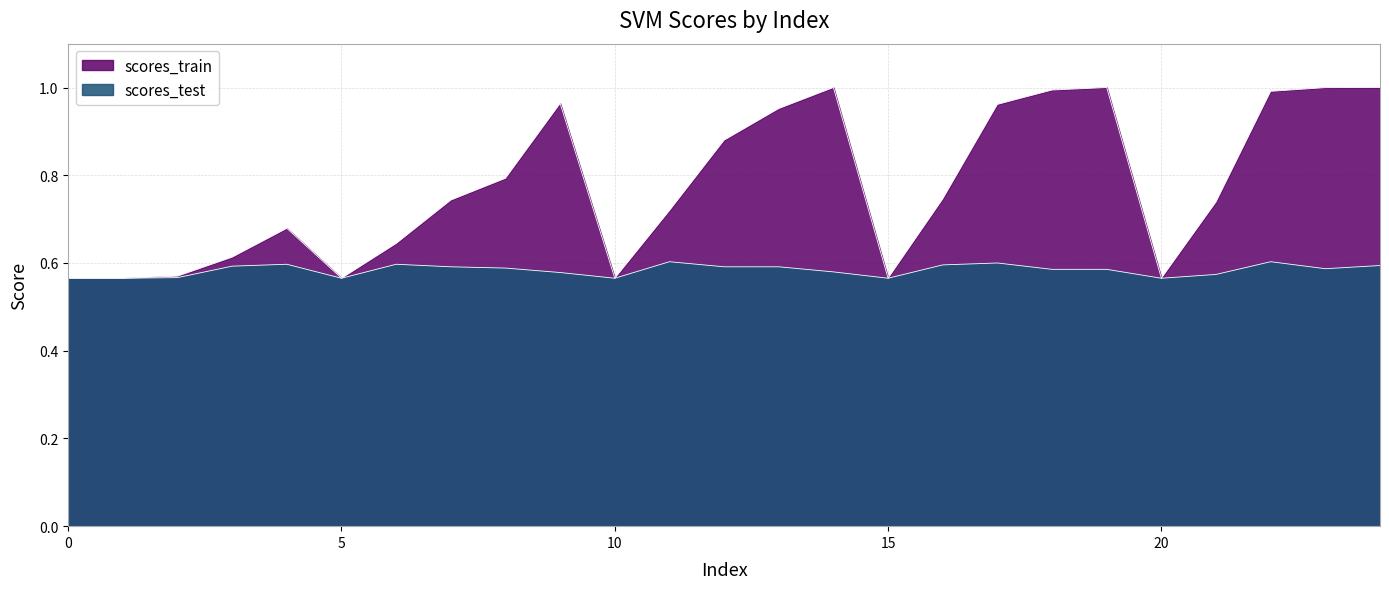

Reading left to right, transcribe all the data shown in this chart.

scores_train: 0=0.6	1=0.6	2=0.6	3=0.6	4=0.7	5=0.6	6=0.6	7=0.7	8=0.8	9=1.0	10=0.6	11=0.7	12=0.9	13=1.0	14=1.0	15=0.6	16=0.7	17=1.0	18=1.0	19=1.0	20=0.6	21=0.7	22=1.0	23=1.0	24=1.0
scores_test: 0=0.6	1=0.6	2=0.6	3=0.6	4=0.6	5=0.6	6=0.6	7=0.6	8=0.6	9=0.6	10=0.6	11=0.6	12=0.6	13=0.6	14=0.6	15=0.6	16=0.6	17=0.6	18=0.6	19=0.6	20=0.6	21=0.6	22=0.6	23=0.6	24=0.6